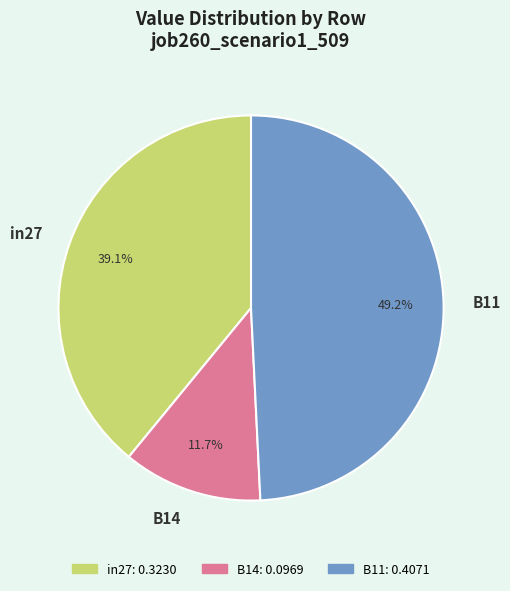

To the nearest percent, what is the difference between the B11 and in27 slice percentages?

10%